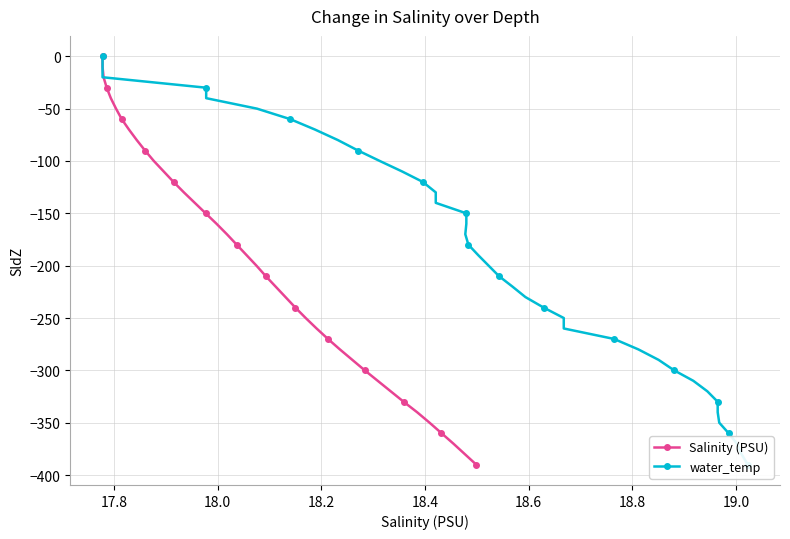

True or false: water_temp has more than 1 points higher than both neighbors.

False